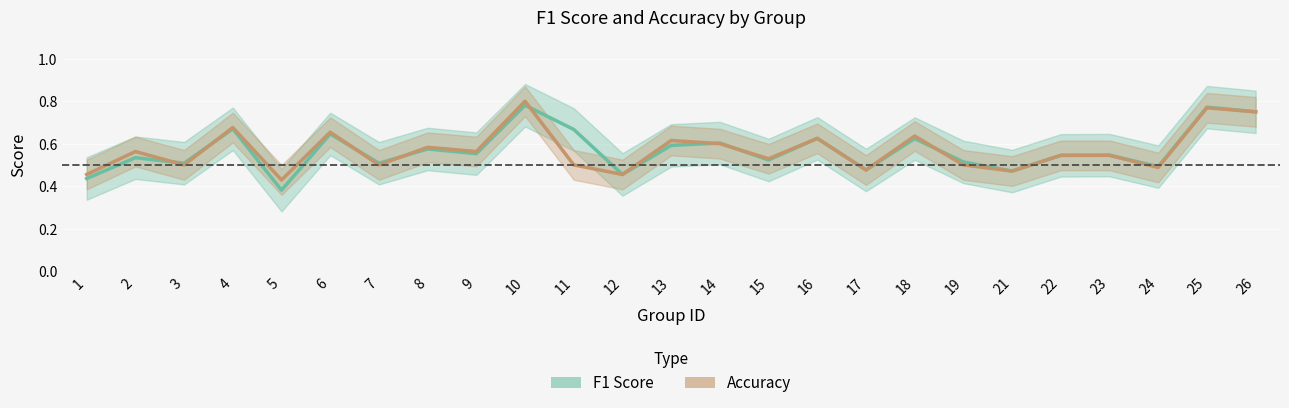

How many lines are shown in the chart?

2